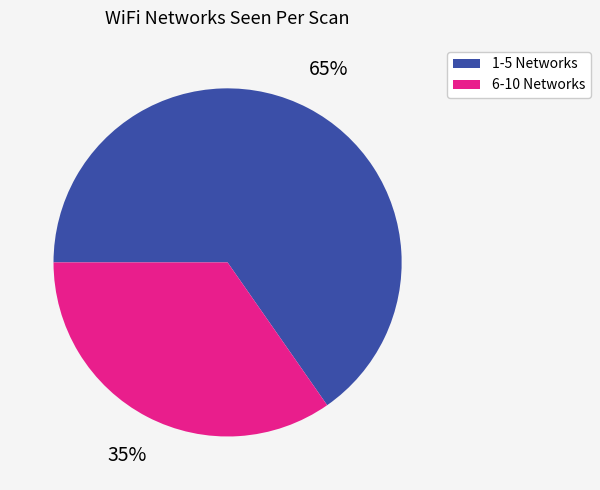

How many slices are in this pie chart?

2